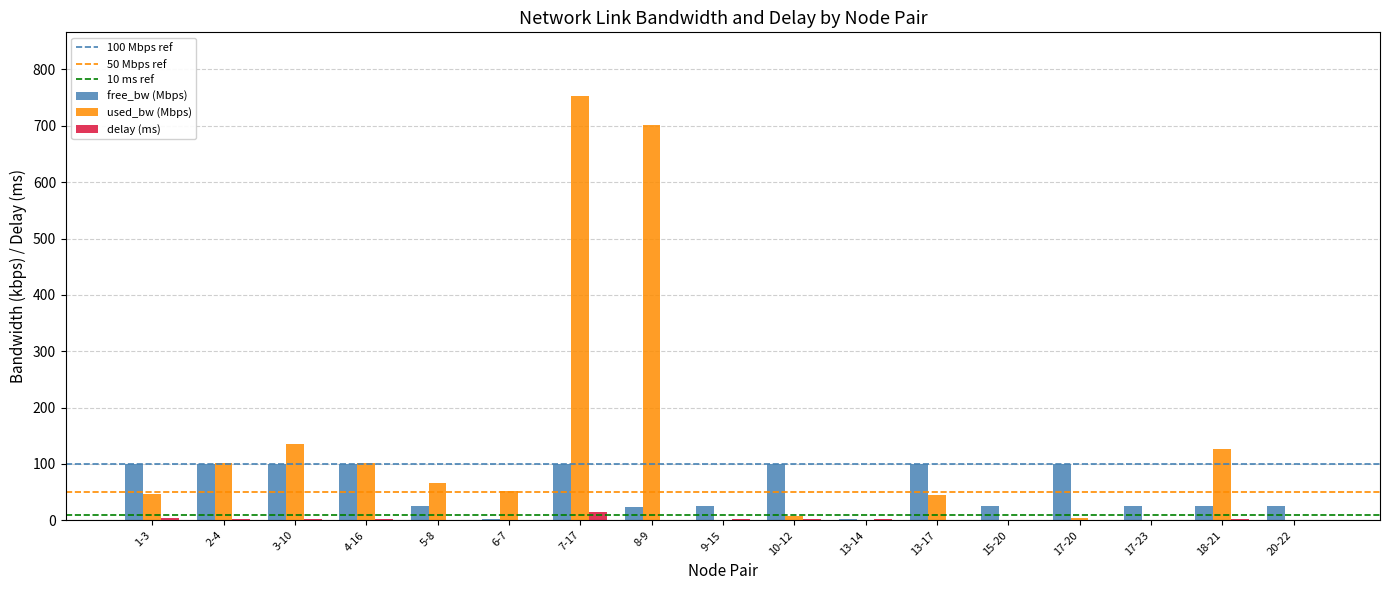

Which series has the largest total across all categories?

used_bw (Mbps)